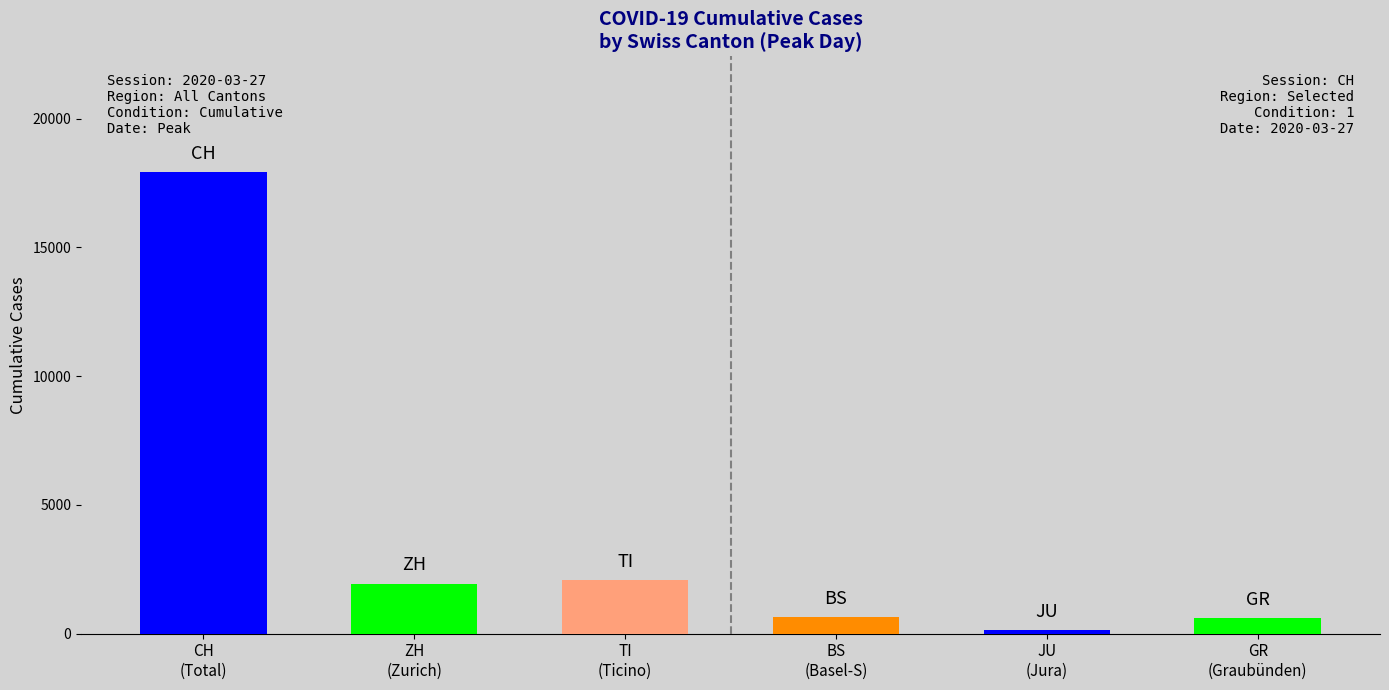

What position from the right is 6?

4